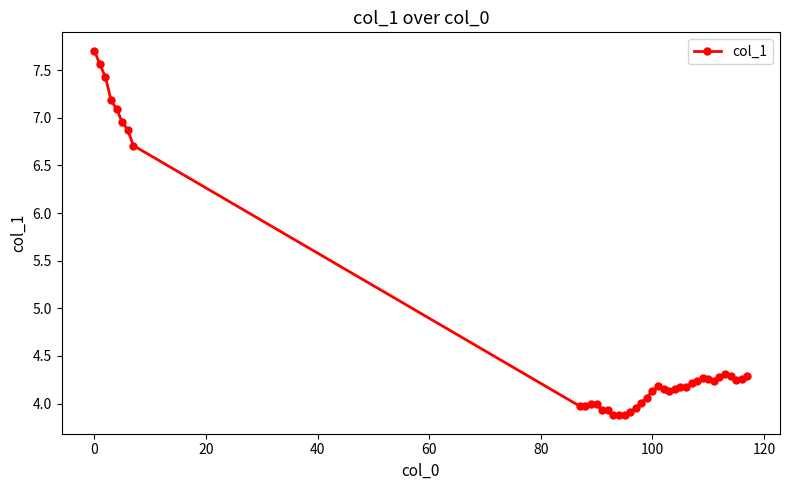

What is the value of the 1st point from the left?

7.7